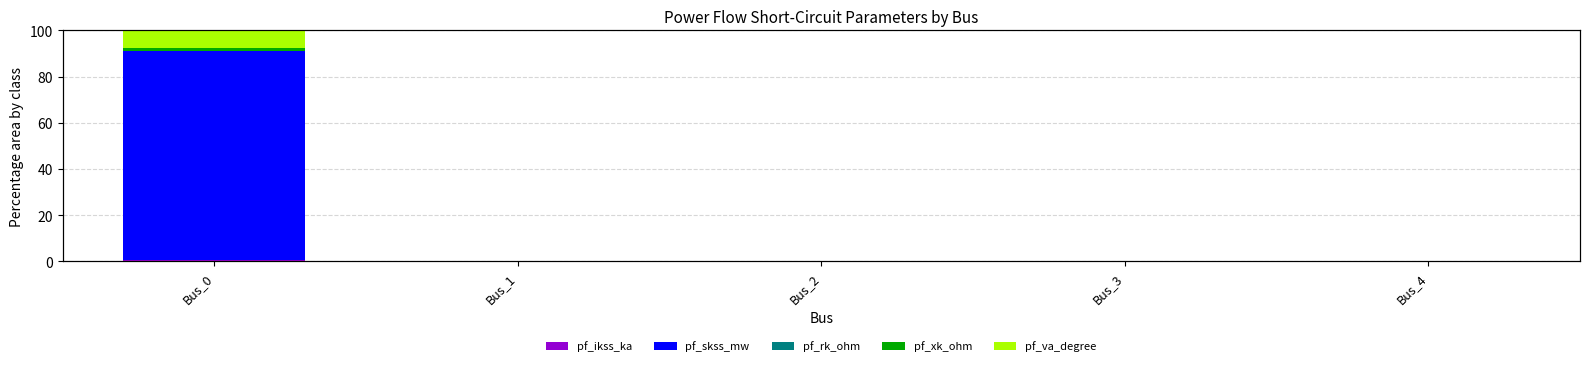

True or false: pf_va_degree has a value of 0.0 at Bus_3.

True